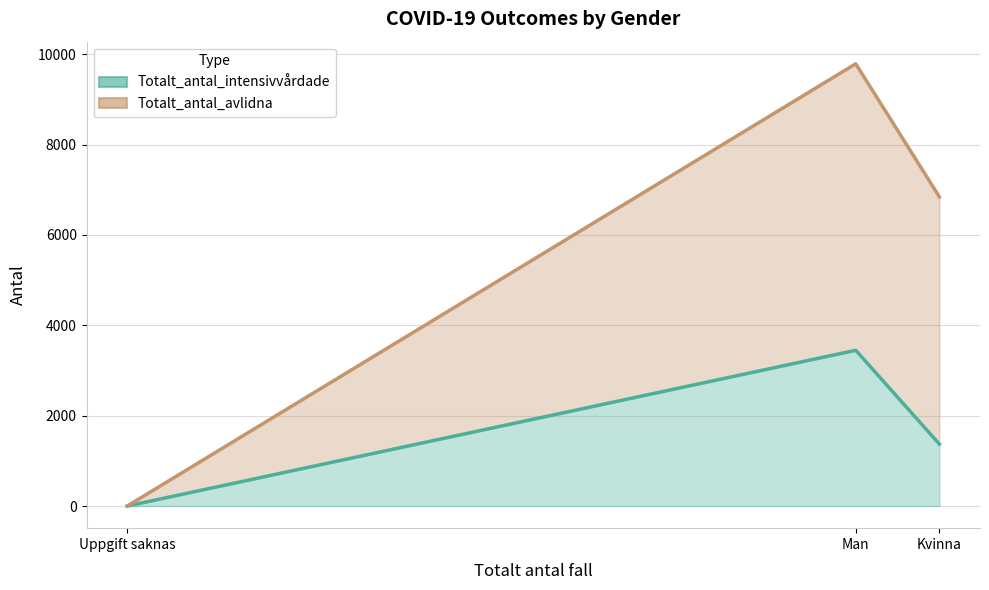

True or false: Totalt_antal_intensivvårdade has a value of -1752 at Uppgift saknas.

False